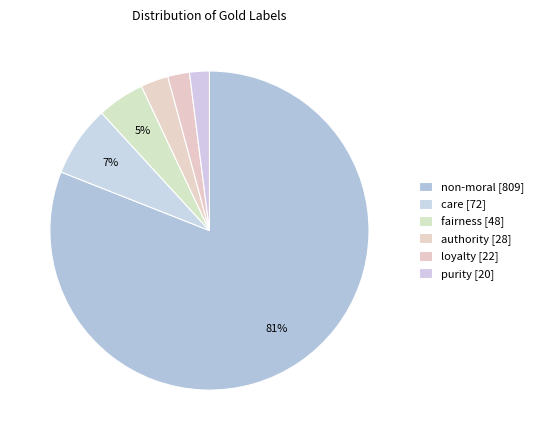

What percentage is NOT represented by fairness?

95.2%